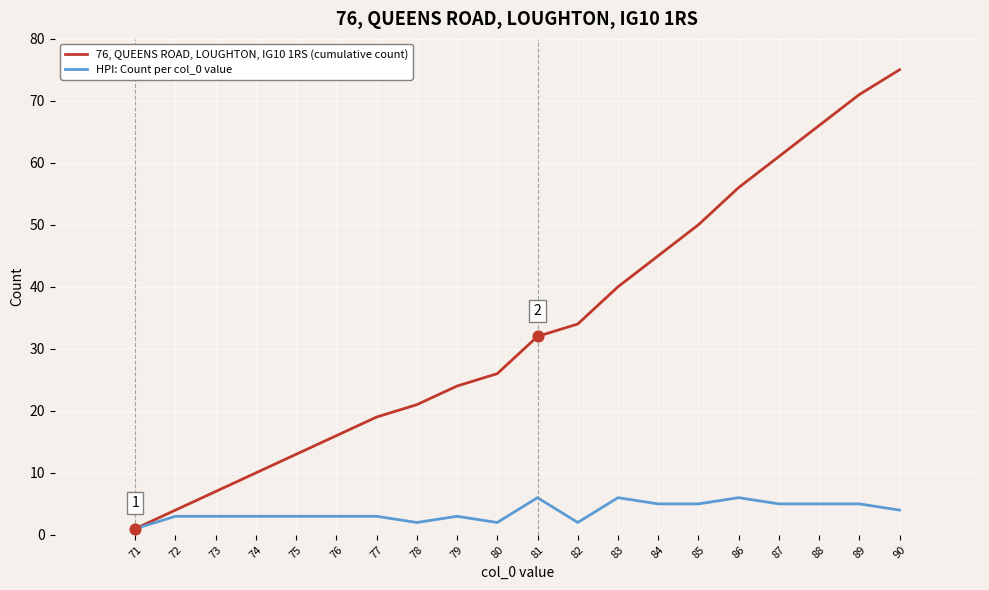

Which series has the largest total across all categories?

76, QUEENS ROAD, LOUGHTON, IG10 1RS (cumulative count)